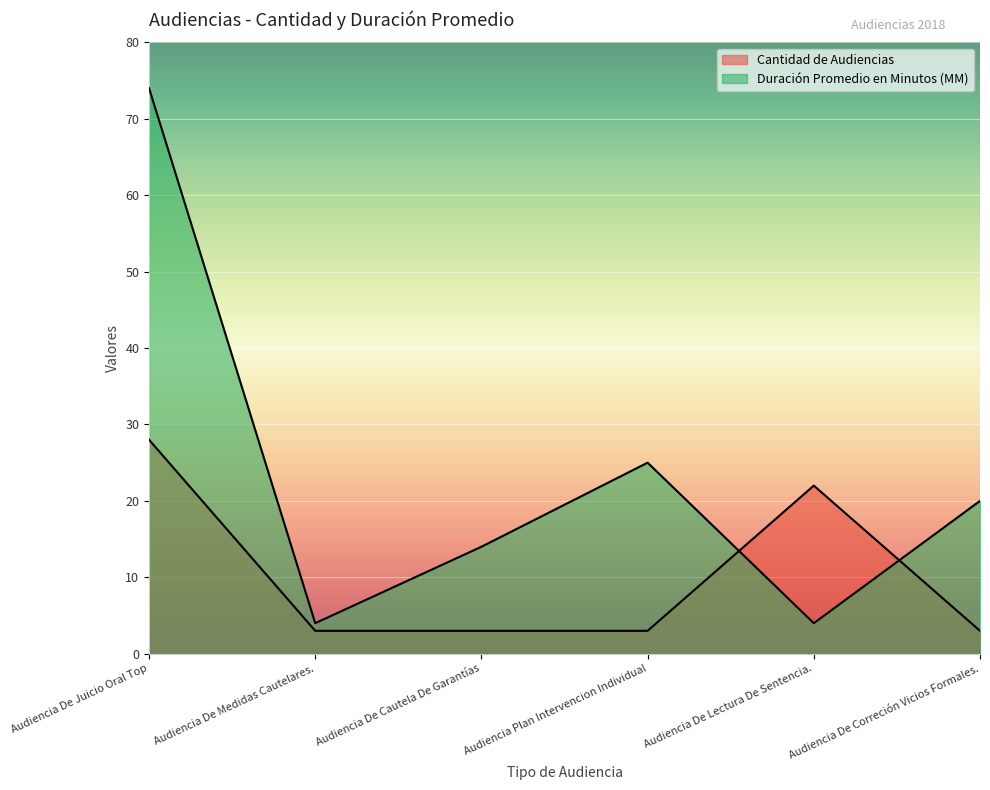

What is the highest value of the Duración Promedio en Minutos (MM) series?

74